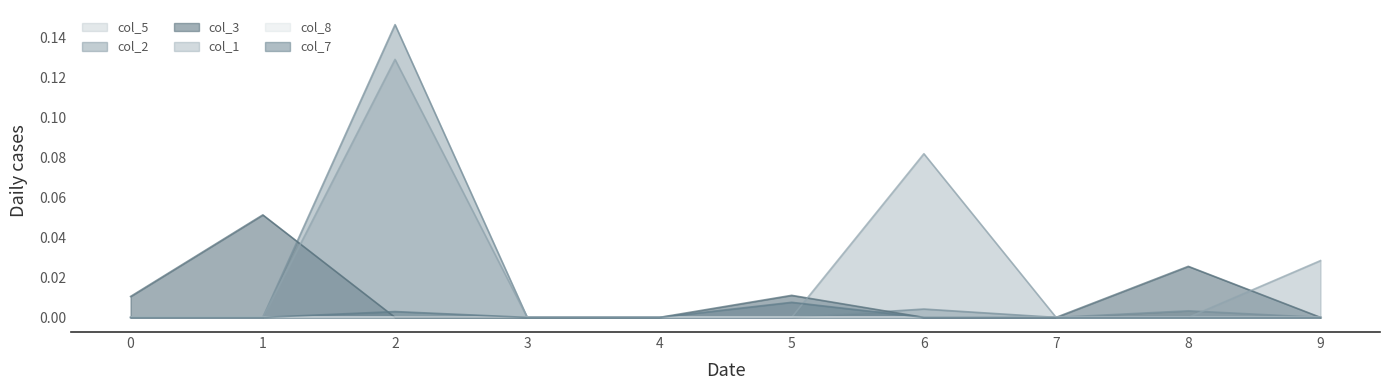

How many intersections are there between col_1 and col_2?

1